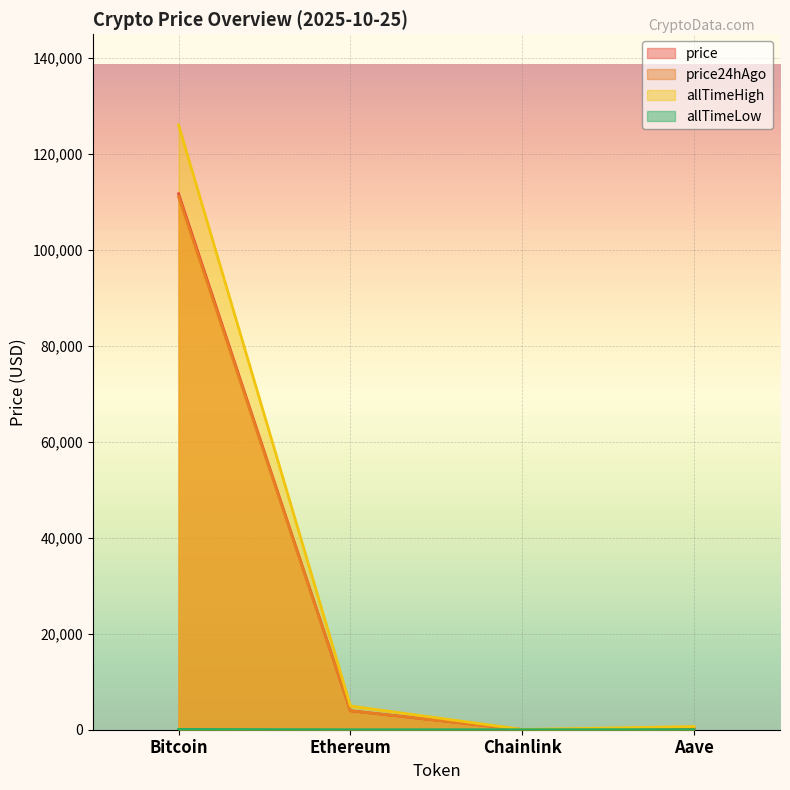

At which category is the sum across all series the highest?

Bitcoin